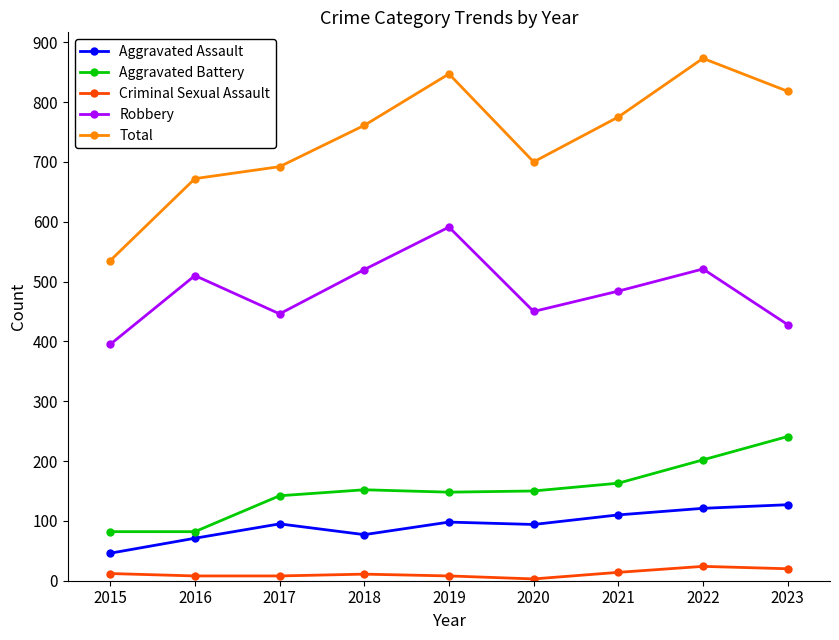

What is the sum of all Total values?

6673